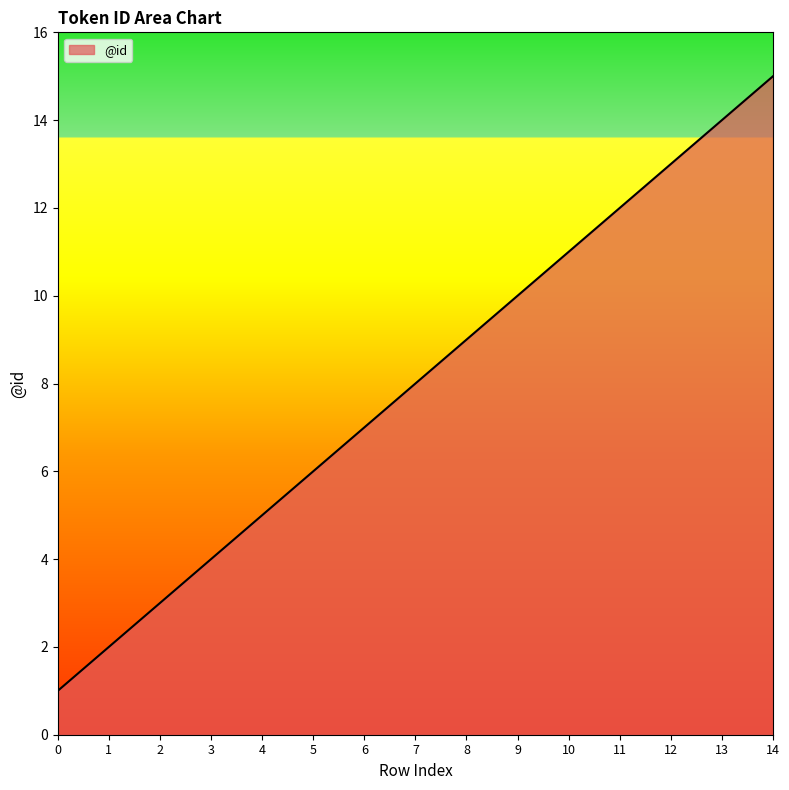

What is the smallest value displayed?

1